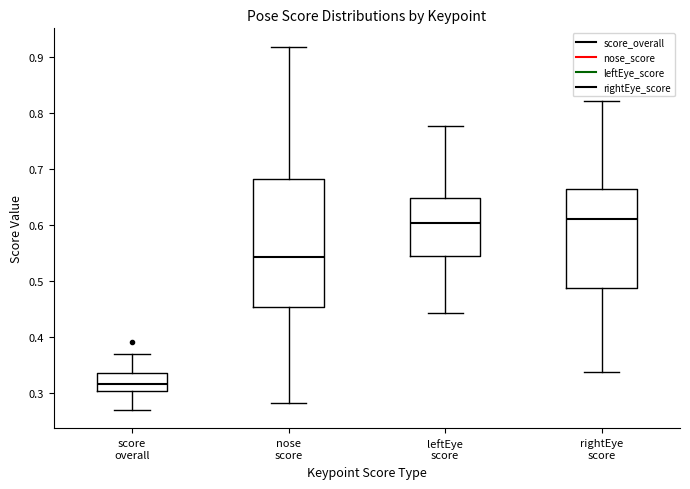

Reading left to right, read every box against the y-axis: the position of its median line, the range the box covers, and the ends of its whiskers. The values are not printed on the chart, so give them approximately, as read against the axis.

score overall: median 0.32, box 0.30 to 0.34, whiskers 0.27 to 0.37
nose score: median 0.54, box 0.45 to 0.68, whiskers 0.28 to 0.92
leftEye score: median 0.60, box 0.55 to 0.65, whiskers 0.44 to 0.78
rightEye score: median 0.61, box 0.49 to 0.66, whiskers 0.34 to 0.82